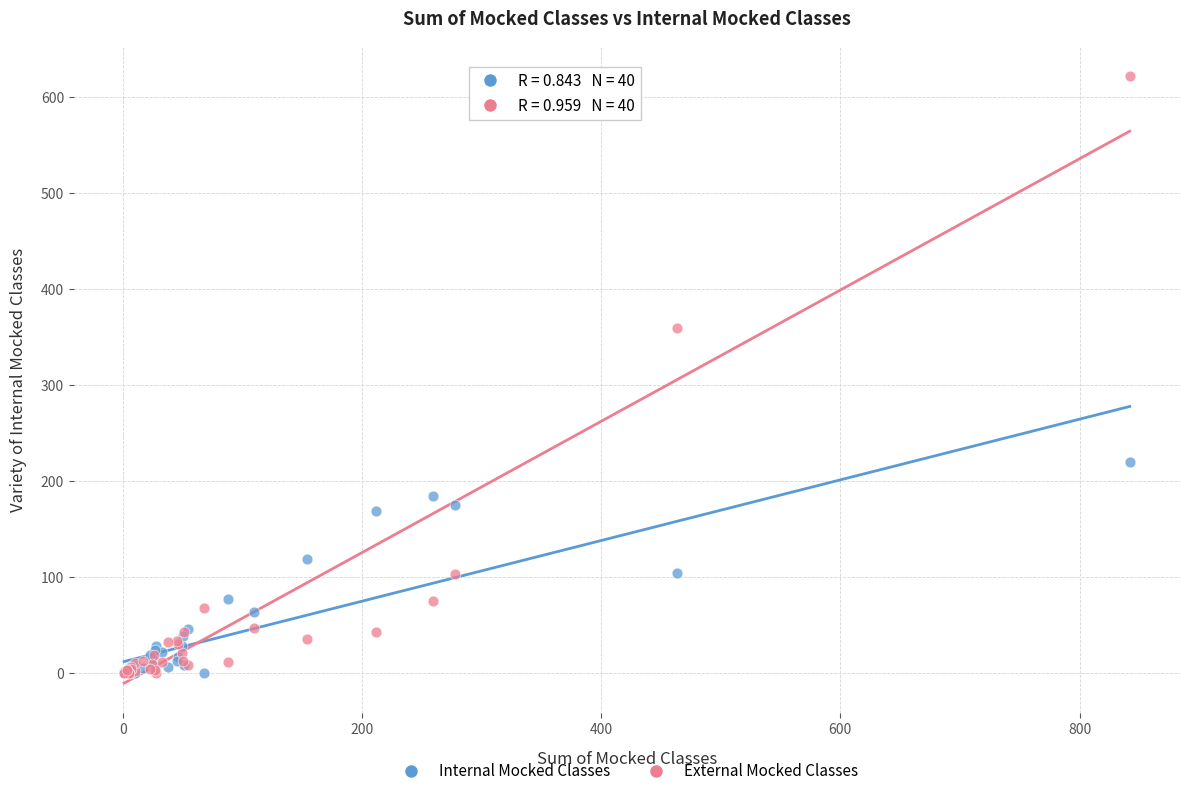

Across all series, what Y value is closest to 311?

359